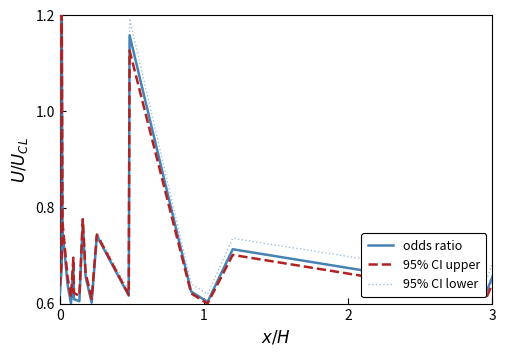

How many lines are shown in the chart?

3